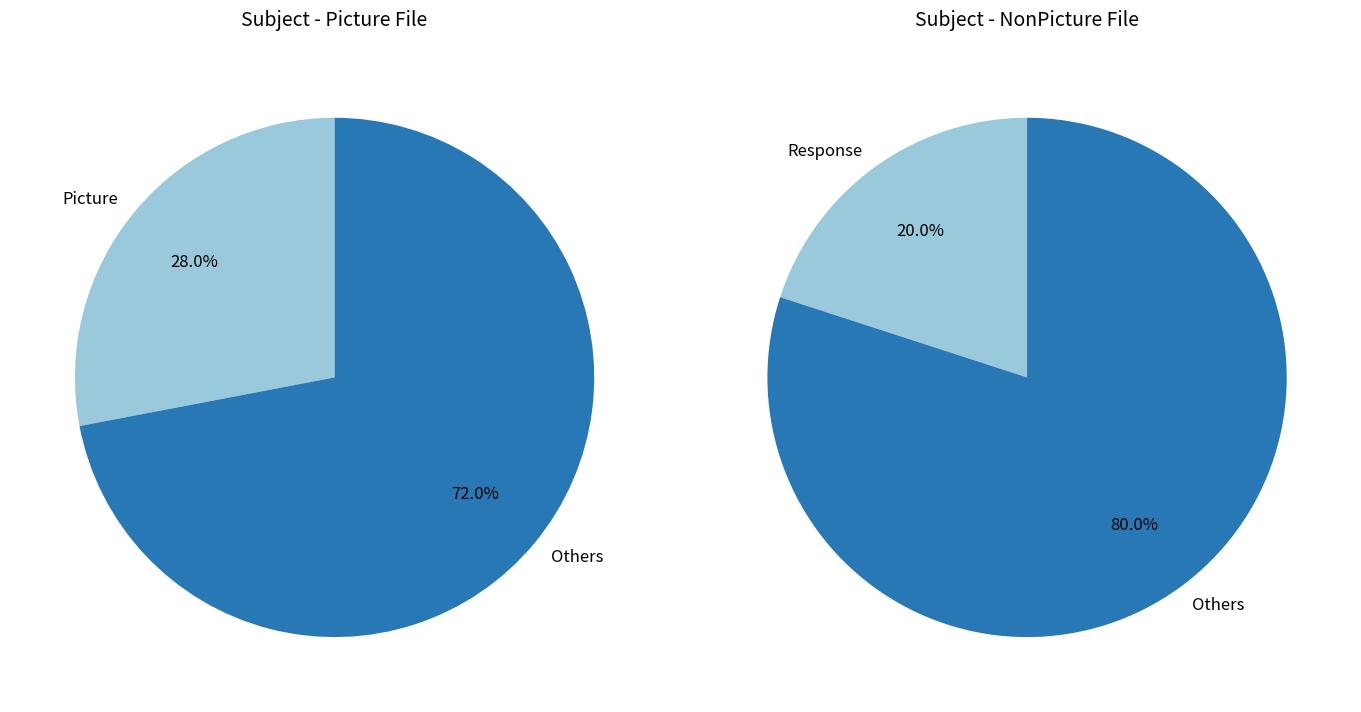

How many slices are in this pie chart?

3